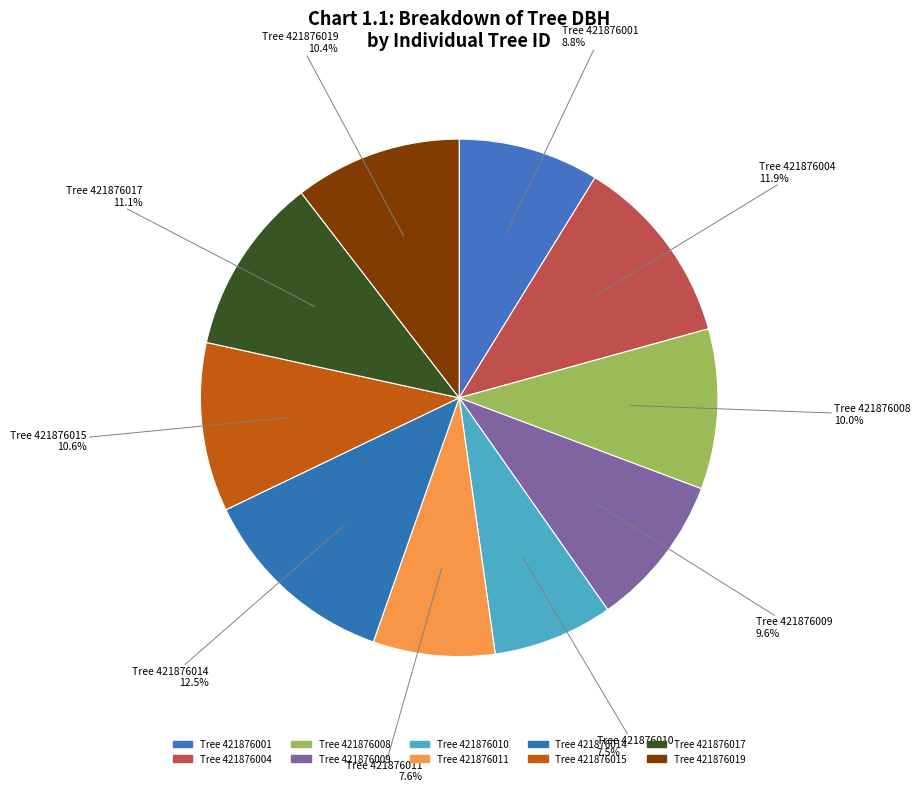

Does Tree 421876019 account for over 50% of the chart?

No